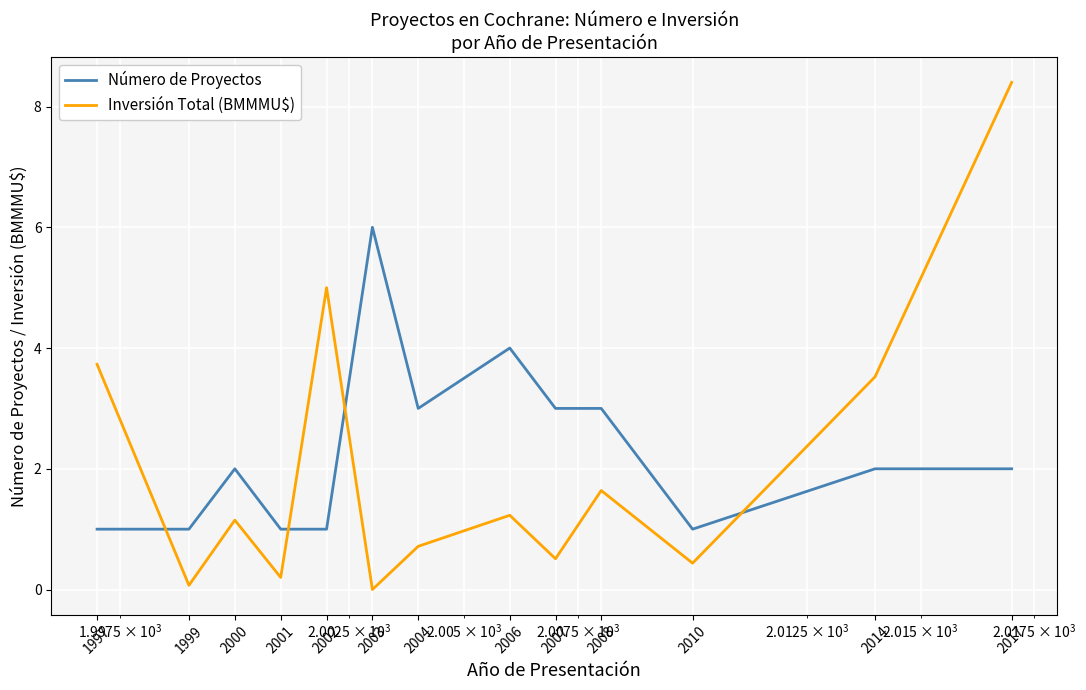

Rank the series by their maximum value, from highest to lowest.

Inversión Total (BMMMU$), Número de Proyectos